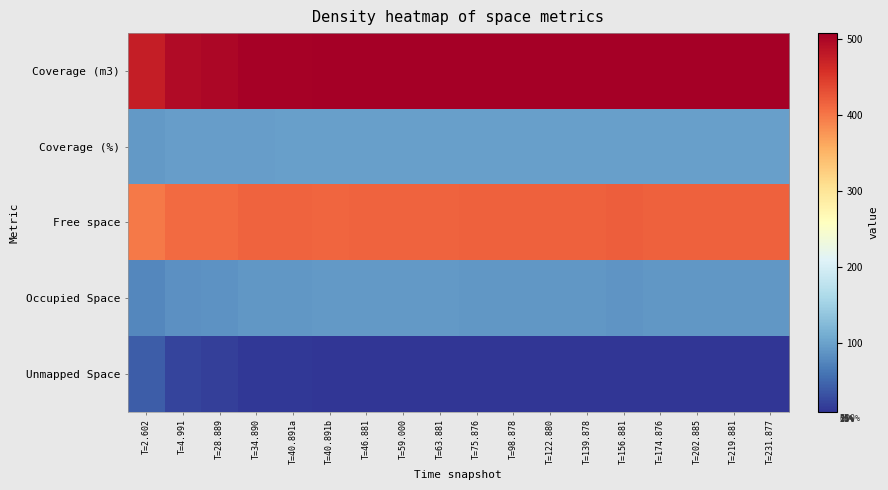

Reading left to right, extract all data points from this chart.

Coverage (m3): T=2.602=475.5	T=4.991=494.7	T=28.889=497.7	T=34.890=504.7	T=40.891a=505.3	T=40.891b=505.6	T=46.881=507.2	T=59.000=507.4	T=63.881=507.4	T=75.876=507.4	T=98.878=507.4	T=122.880=507.4	T=139.878=507.4	T=156.881=507.4	T=174.876=507.4	T=202.885=507.4	T=219.881=507.4	T=231.877=507.4
Coverage (%): T=2.602=91.9	T=4.991=95.6	T=28.889=96.2	T=34.890=97.5	T=40.891a=97.6	T=40.891b=97.7	T=46.881=98.0	T=59.000=98.0	T=63.881=98.0	T=75.876=98.0	T=98.878=98.0	T=122.880=98.0	T=139.878=98.0	T=156.881=98.0	T=174.876=98.0	T=202.885=98.0	T=219.881=98.0	T=231.877=98.0
Free space: T=2.602=397.8	T=4.991=409.2	T=28.889=410.1	T=34.890=414.5	T=40.891a=414.2	T=40.891b=413.1	T=46.881=414.9	T=59.000=415.3	T=63.881=415.5	T=75.876=416.8	T=98.878=417.0	T=122.880=416.3	T=139.878=417.3	T=156.881=418.1	T=174.876=417.6	T=202.885=416.7	T=219.881=417.0	T=231.877=417.1
Occupied Space: T=2.602=77.7	T=4.991=85.4	T=28.889=87.6	T=34.890=90.2	T=40.891a=91.1	T=40.891b=92.5	T=46.881=92.3	T=59.000=92.1	T=63.881=91.9	T=75.876=90.6	T=98.878=90.4	T=122.880=91.1	T=139.878=90.1	T=156.881=89.3	T=174.876=89.8	T=202.885=90.7	T=219.881=90.4	T=231.877=90.3
Unmapped Space: T=2.602=42.0	T=4.991=22.8	T=28.889=19.8	T=34.890=12.8	T=40.891a=12.2	T=40.891b=11.9	T=46.881=10.3	T=59.000=10.1	T=63.881=10.1	T=75.876=10.1	T=98.878=10.1	T=122.880=10.1	T=139.878=10.1	T=156.881=10.1	T=174.876=10.1	T=202.885=10.1	T=219.881=10.1	T=231.877=10.1